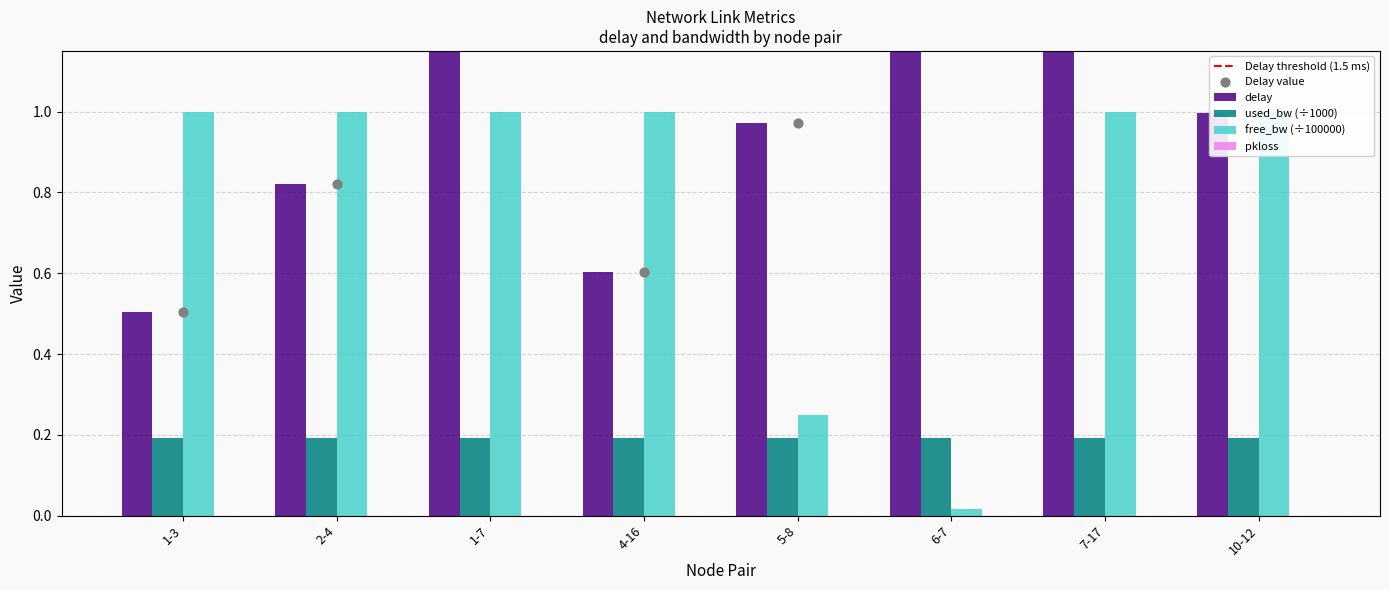

Is the value of free_bw at 2-4 greater than the value of delay at 4-16?

Yes